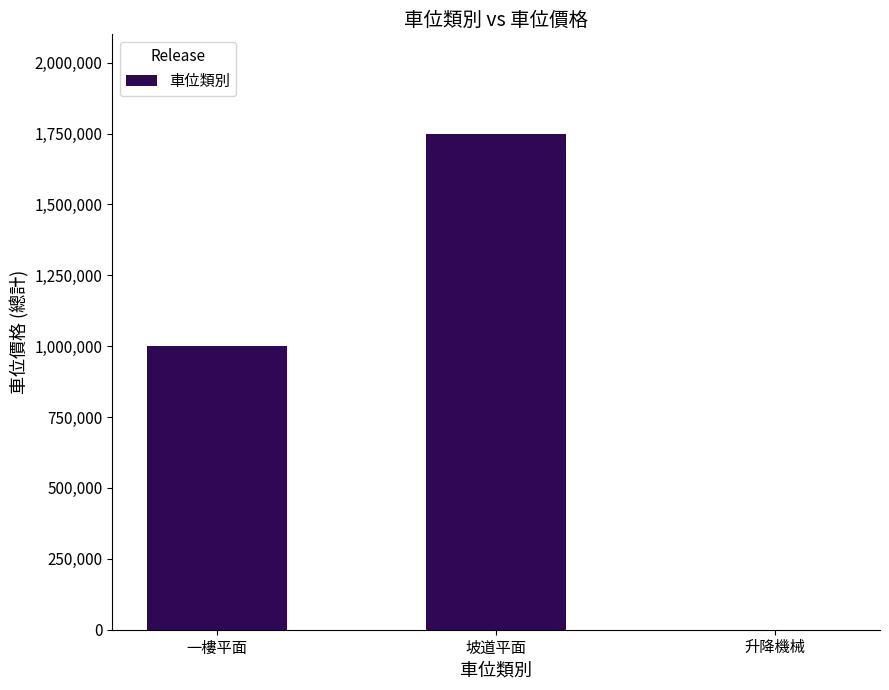

What is the difference between the values at 一樓平面 and 坡道平面?

750000